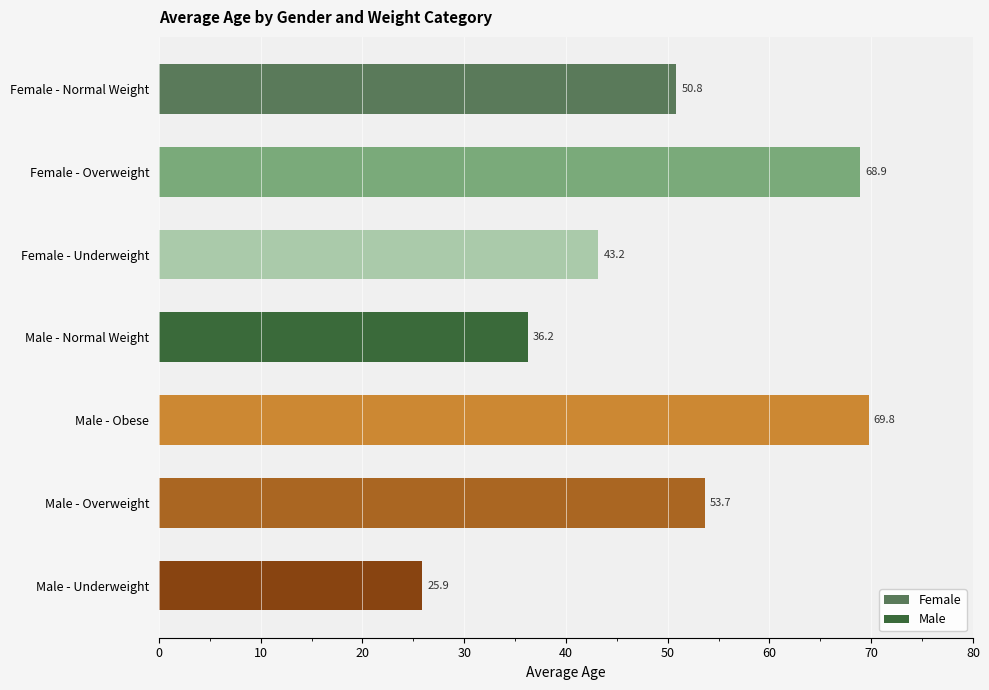

List the labels in order of value, smallest first.

Male - Underweight, Male - Normal Weight, Female - Underweight, Female - Normal Weight, Male - Overweight, Female - Overweight, Male - Obese